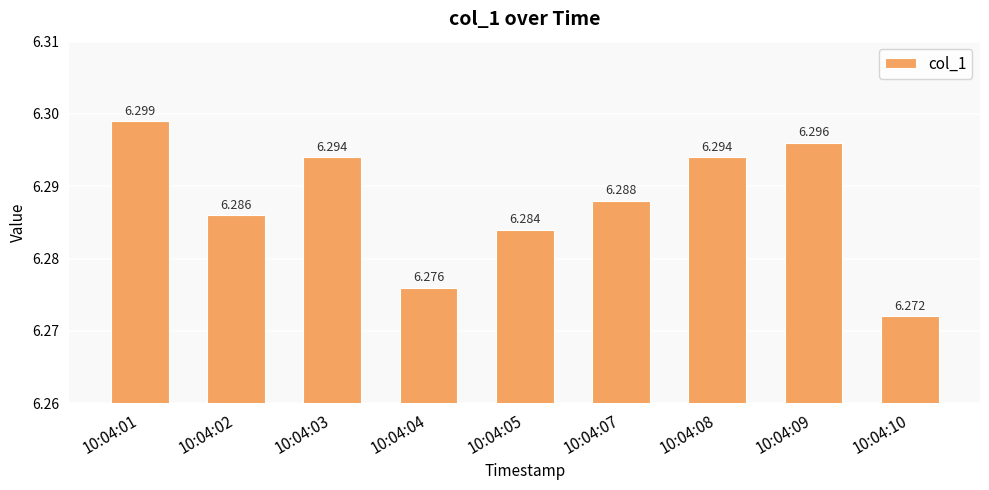

List the labels in order of value, smallest first.

10:04:10, 10:04:04, 10:04:05, 10:04:02, 10:04:07, 10:04:03, 10:04:08, 10:04:09, 10:04:01